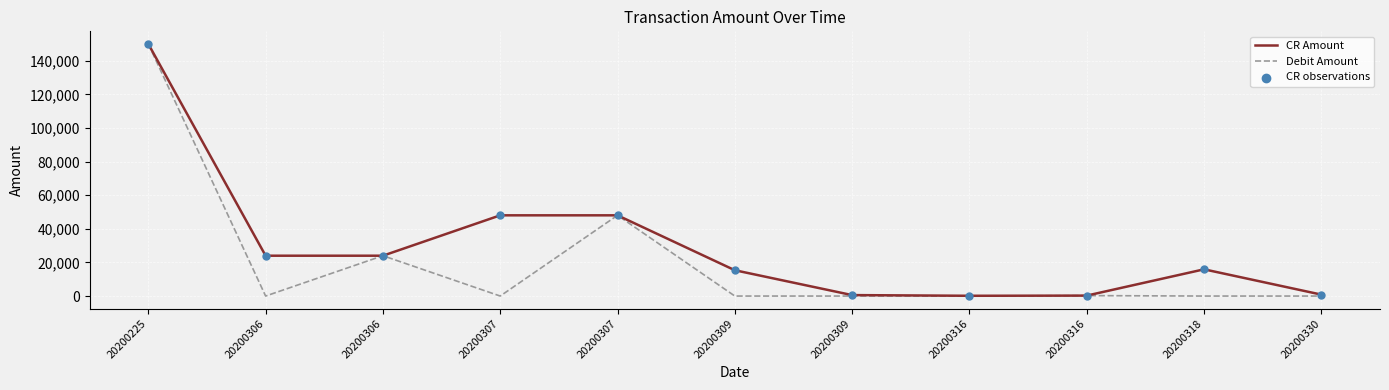

Which series has the largest total across all categories?

CR Amount